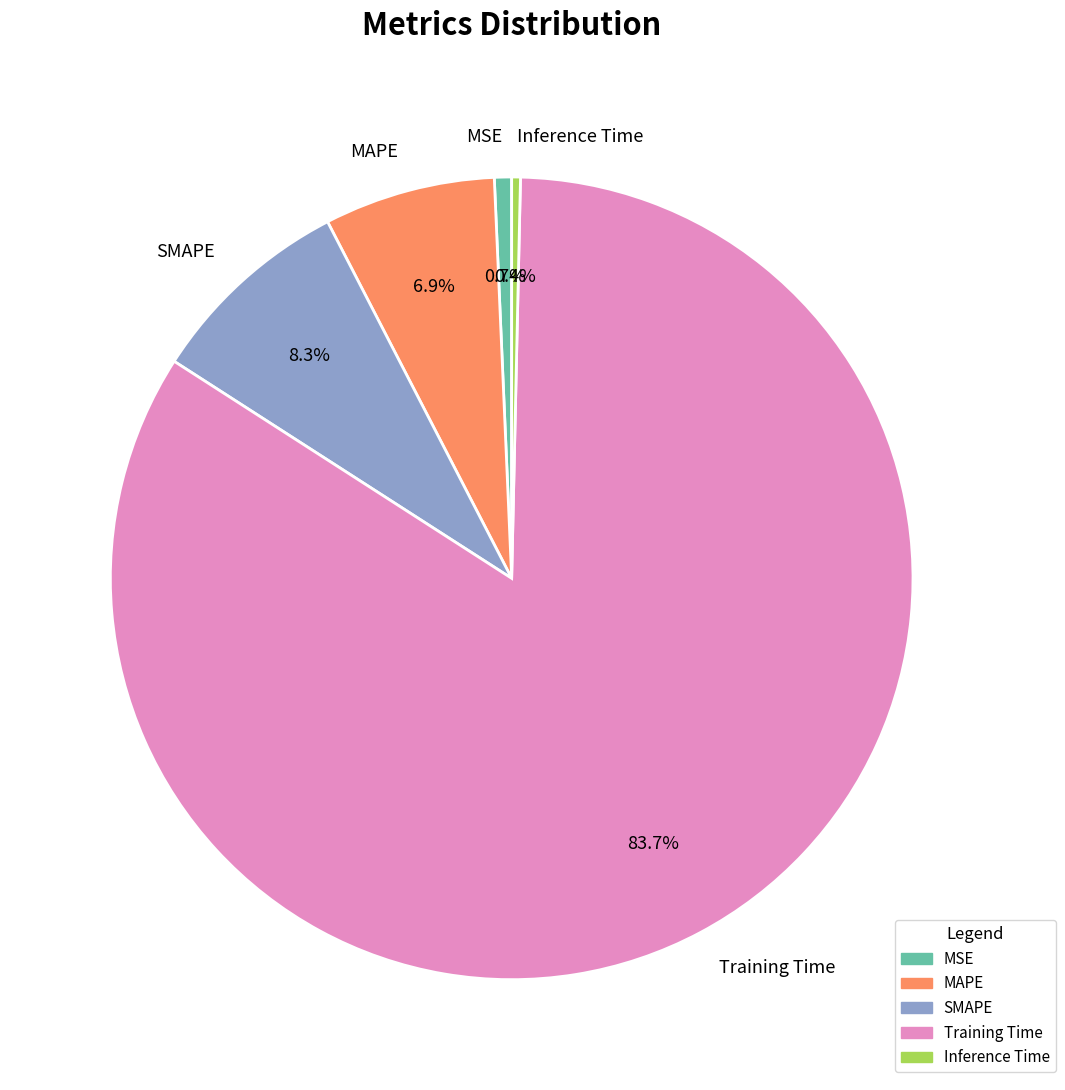

Is the sum of Inference Time and SMAPE greater than half?

No